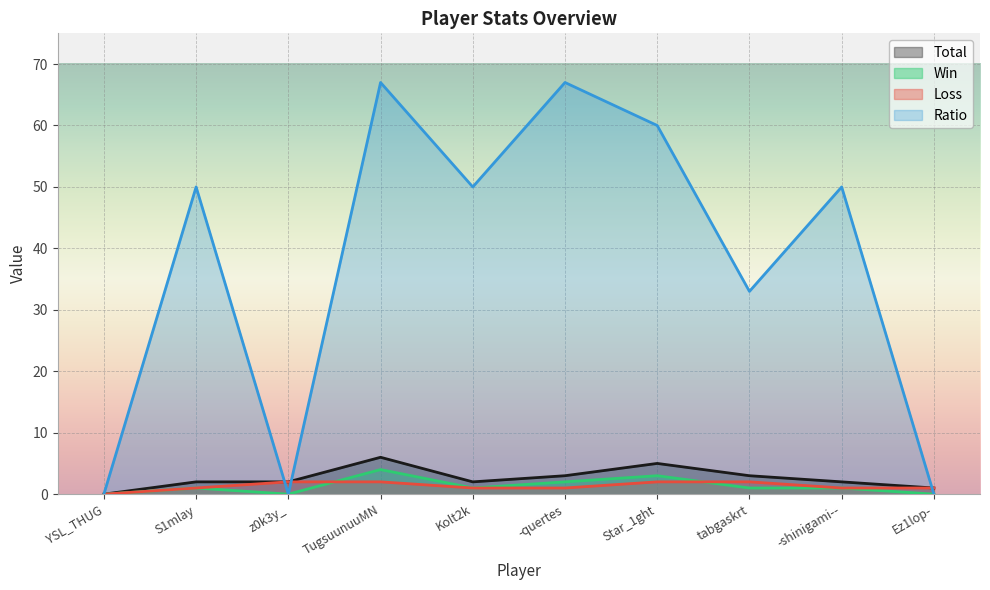

How many intersections are there between Total and Ratio?

3